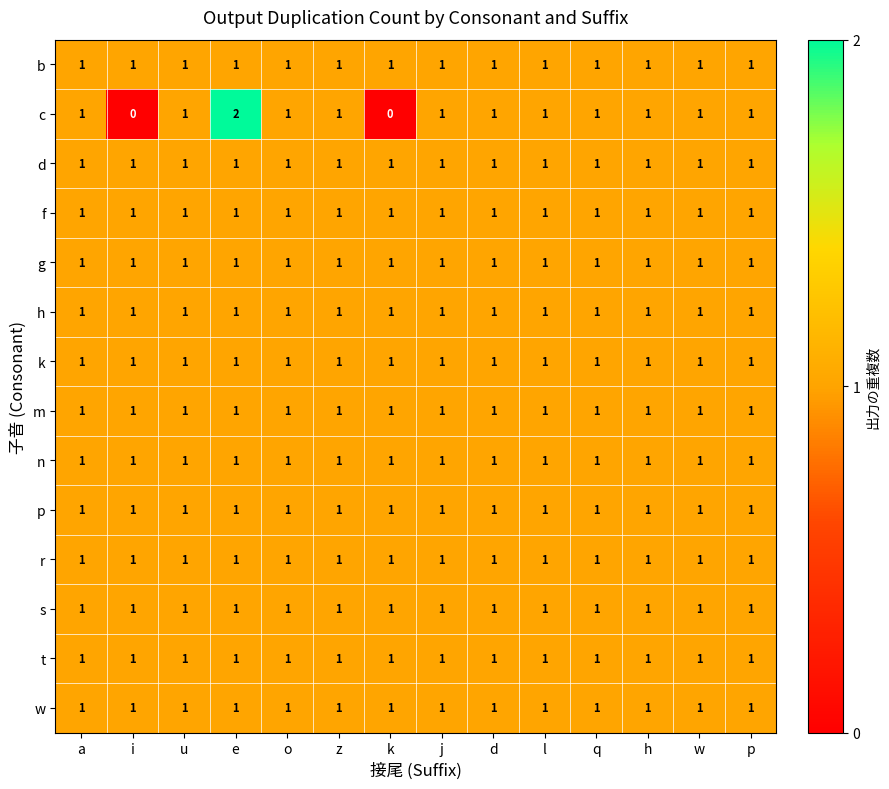

True or false: s has a value of 1 at o.

True